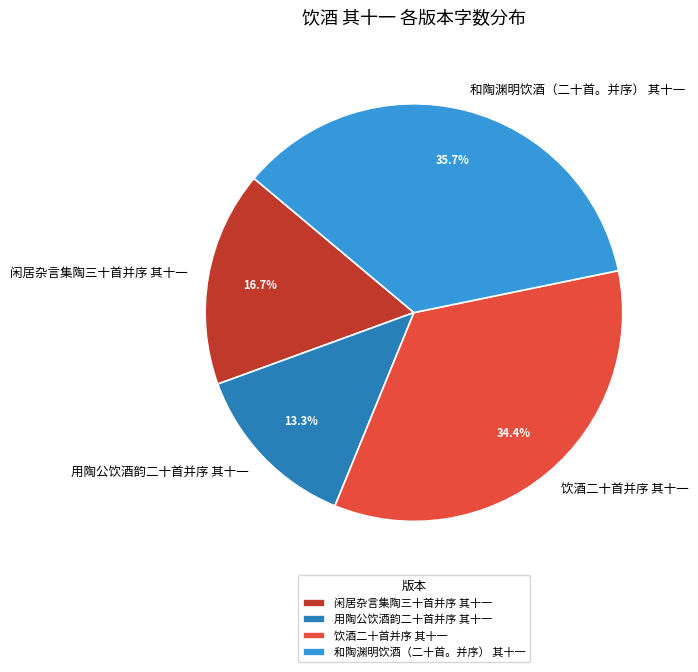

Which category has the biggest portion of the pie?

和陶渊明饮酒（二十首。并序） 其十一